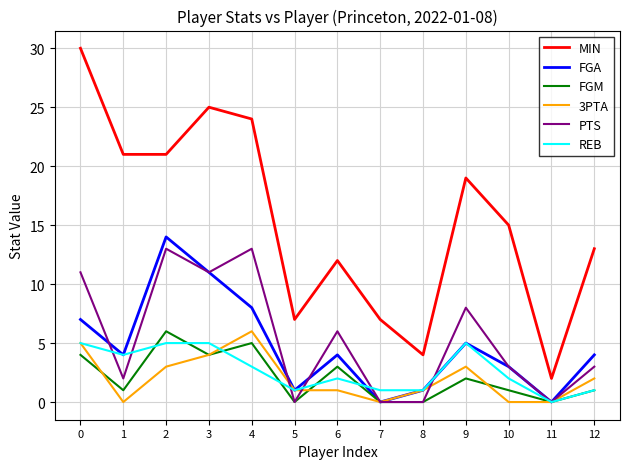

Which series has the largest total across all categories?

MIN